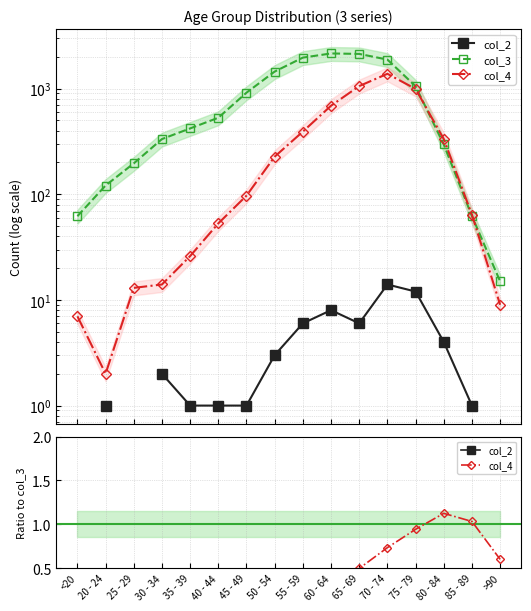

What is the label of the 6th point from the right?

65 - 69